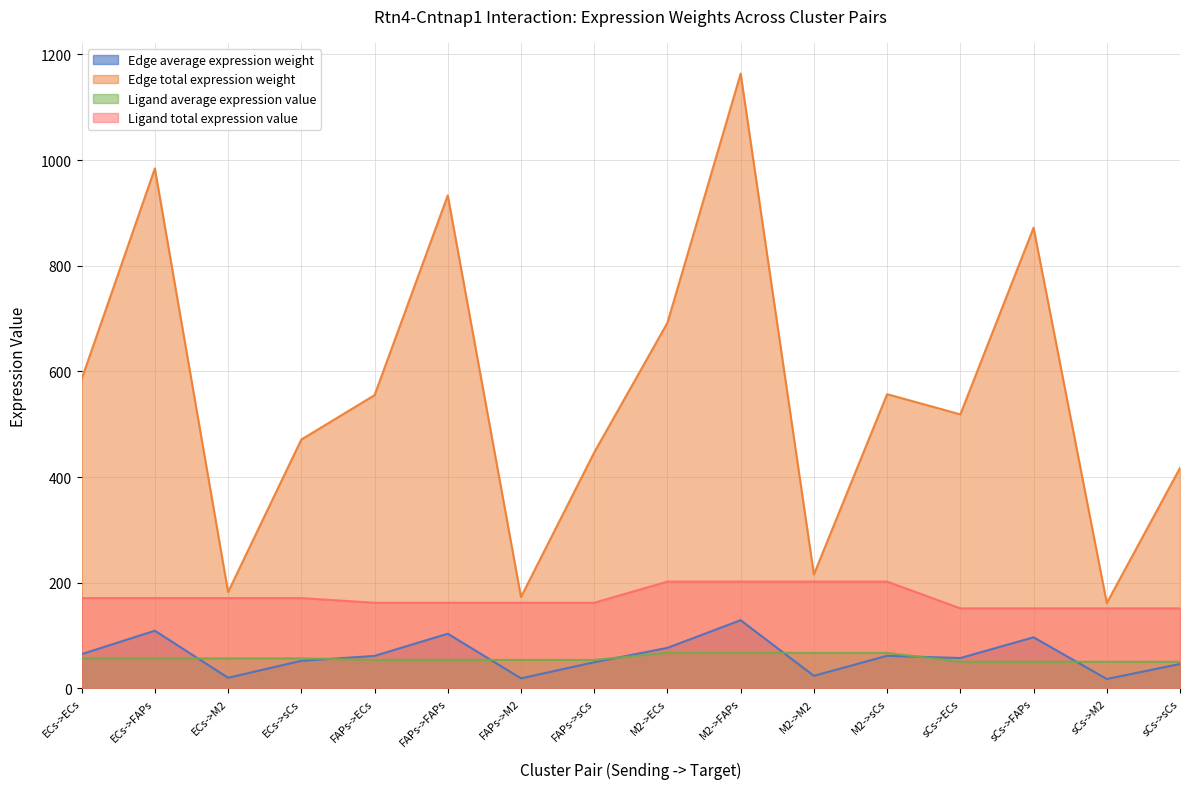

Which series has the largest range (max minus min)?

Edge total expression weight